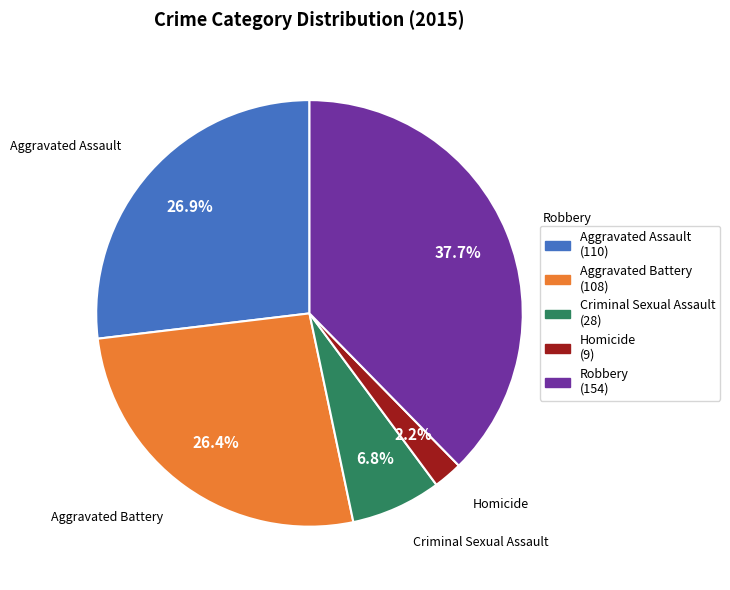

True or false: Criminal Sexual Assault accounts for 7% of the total.

True